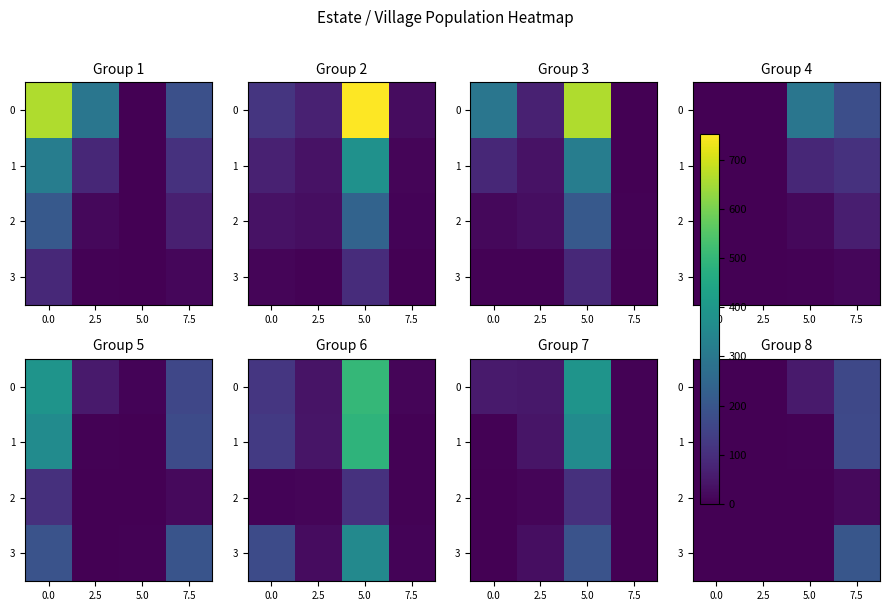

Which label corresponds to the largest value in the chart?

7.5